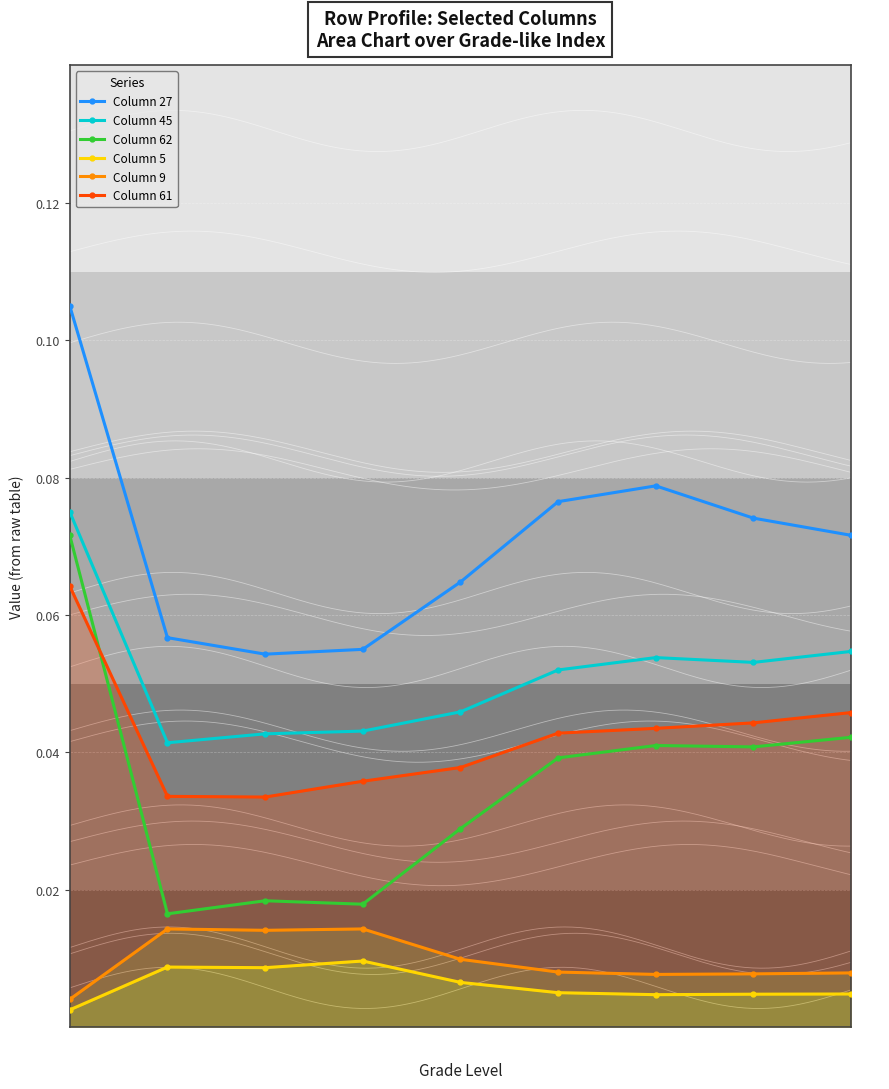

Rank the series at Grade 8 from highest to lowest value.

Column 27, Column 45, Column 61, Column 62, Column 9, Column 5